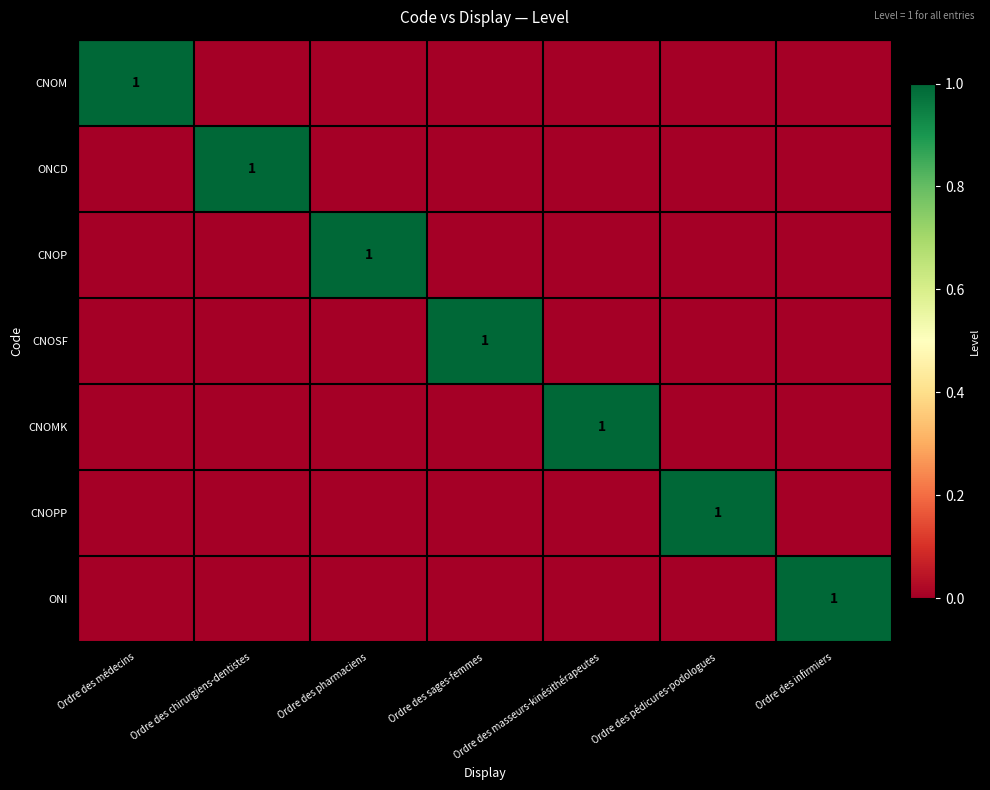

At which category is the sum across all series the highest?

Ordre des médecins